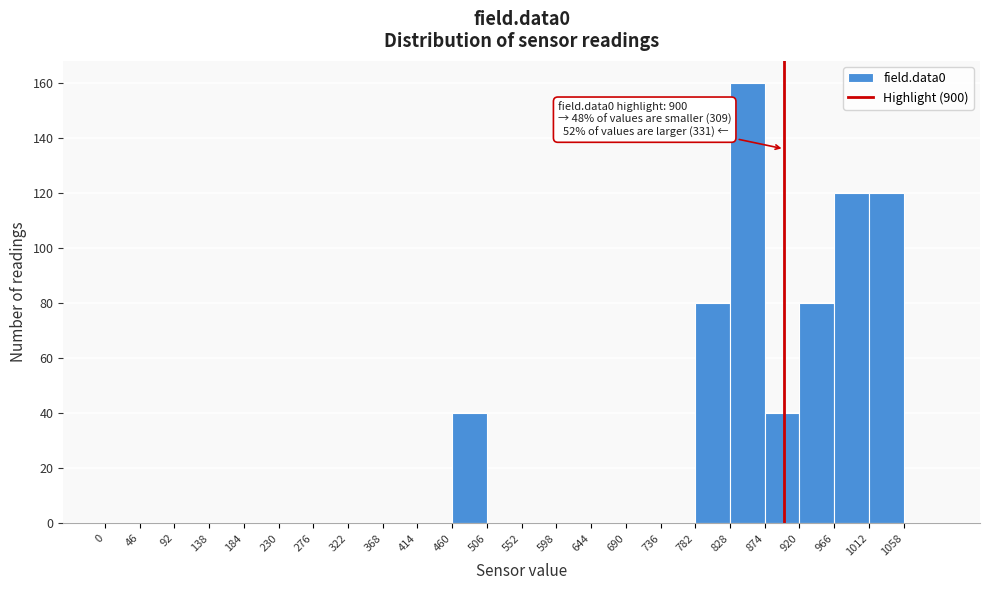

Over which range of the x-axis is the bar tallest?

828 to 874